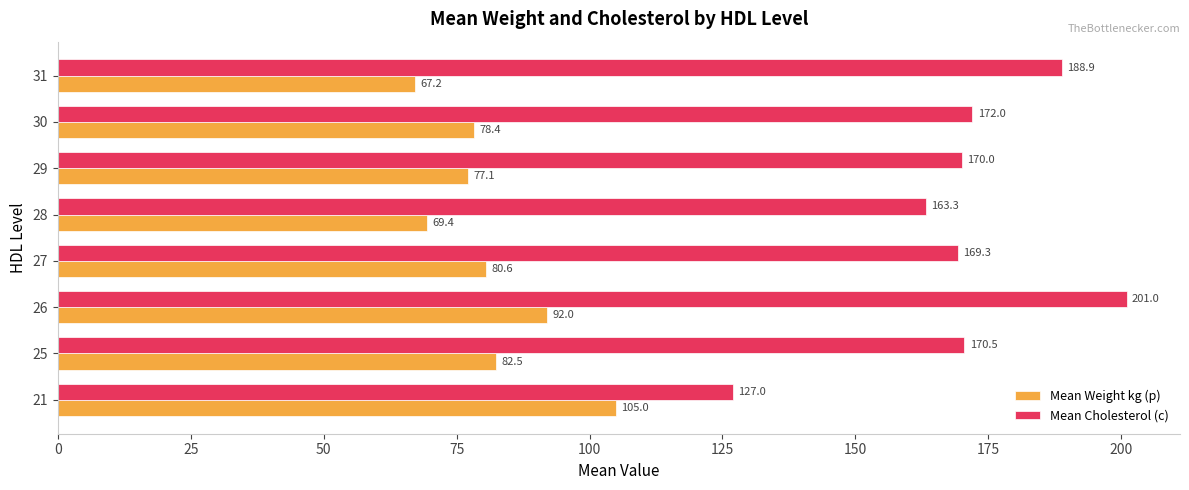

Rank the series by their average value, from highest to lowest.

Mean Cholesterol (c), Mean Weight kg (p)